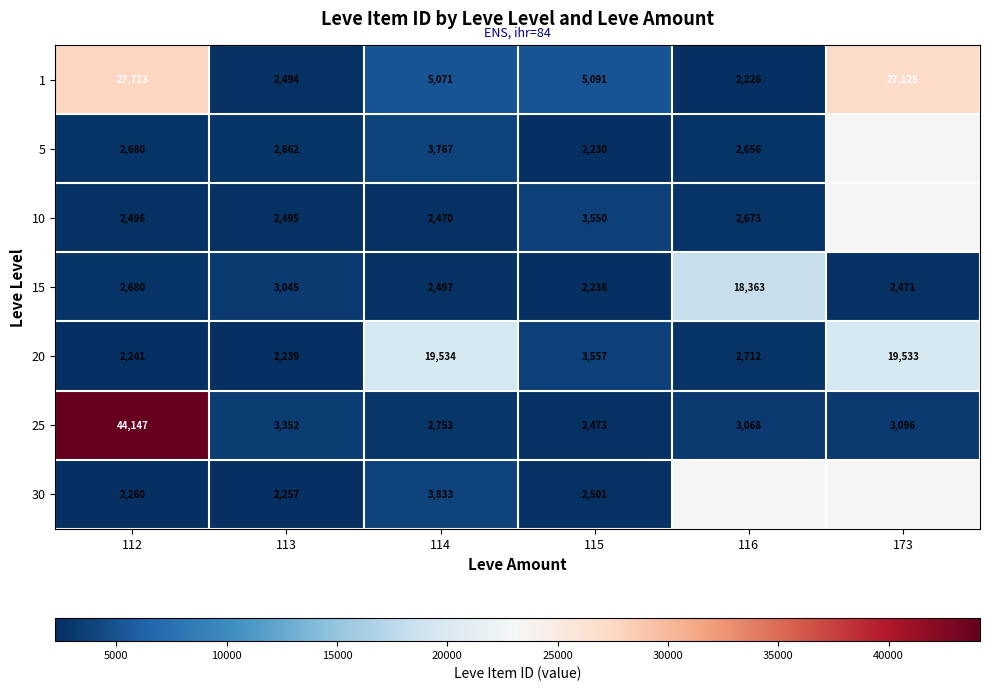

Is it true that 1 equals 2226 at 116?

True